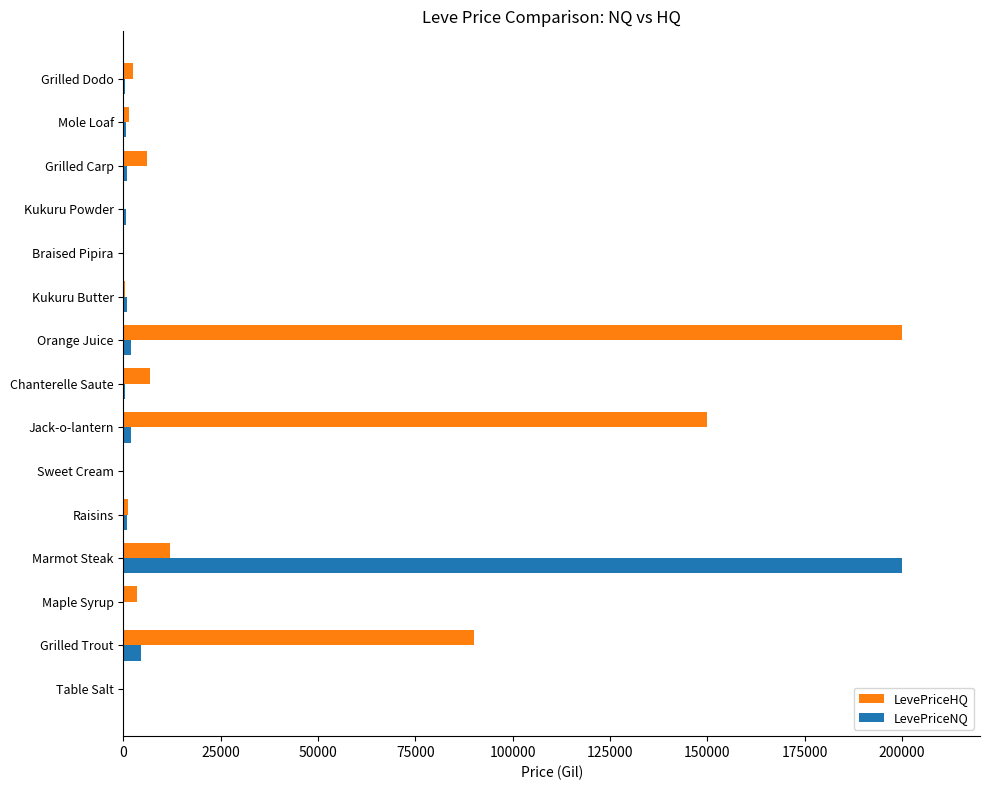

Between Marmot Steak and Chanterelle Saute, which series saw the biggest shift?

LevePriceNQ